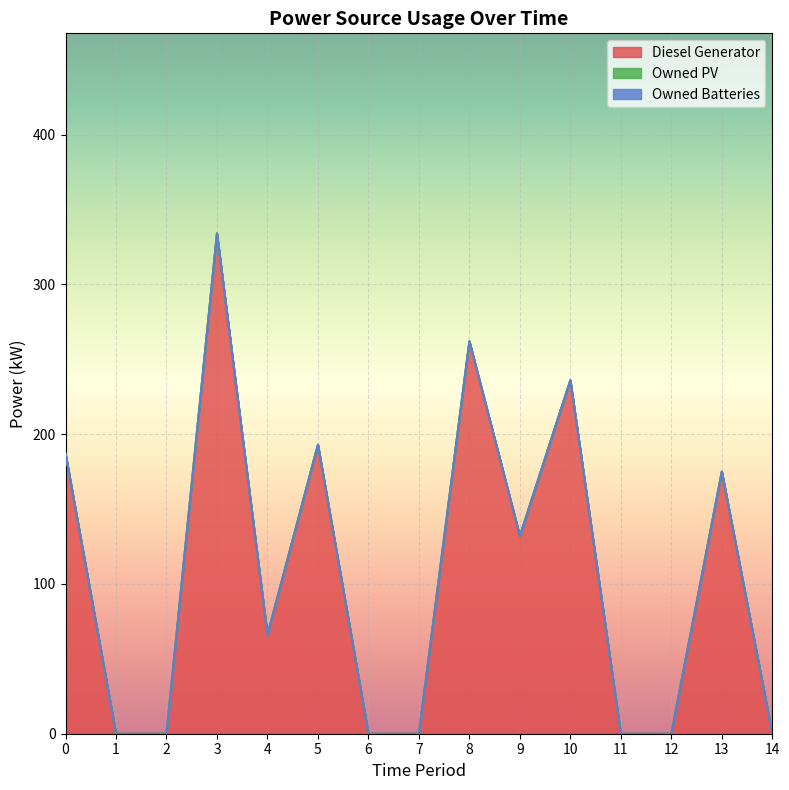

True or false: Diesel Generator has more than 1 interior local peaks.

True